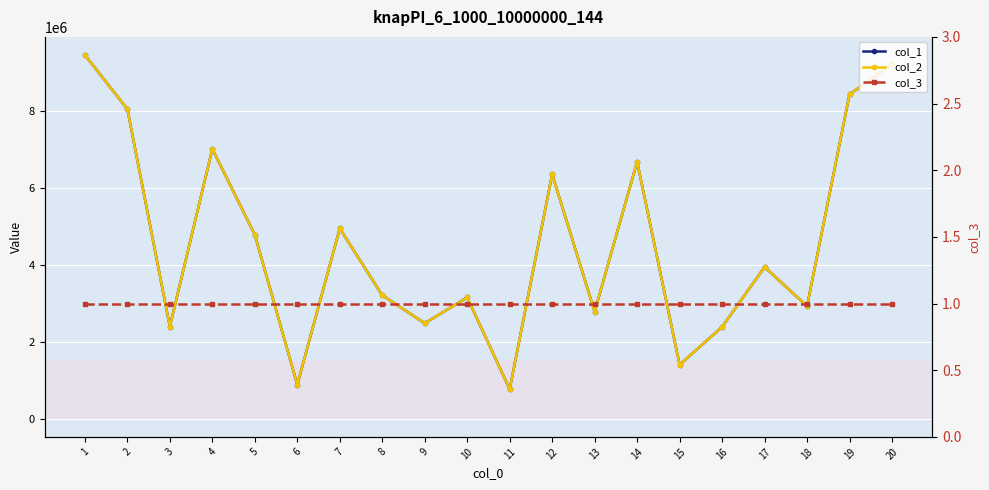

What is the average value of the col_1 series?

4559316